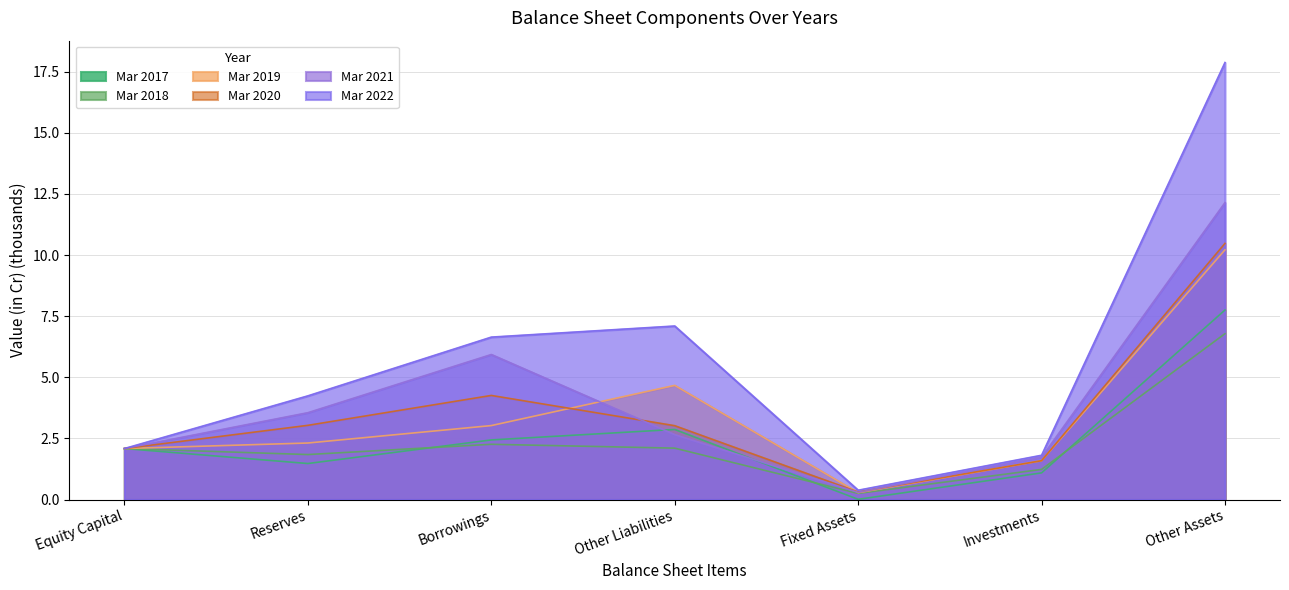

The value of Mar 2021 at Other Liabilities is 2.7. True or false?

True